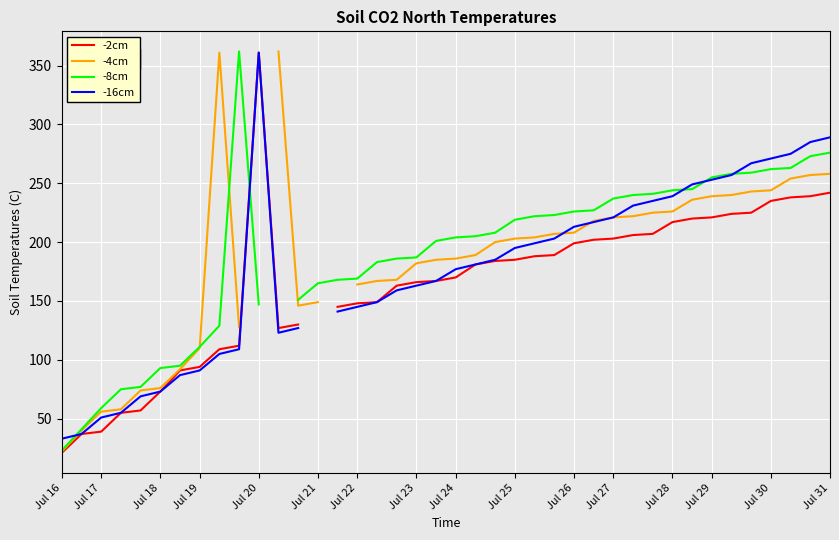

Which has a higher value, Jul 28 or Jul 31?

Jul 31